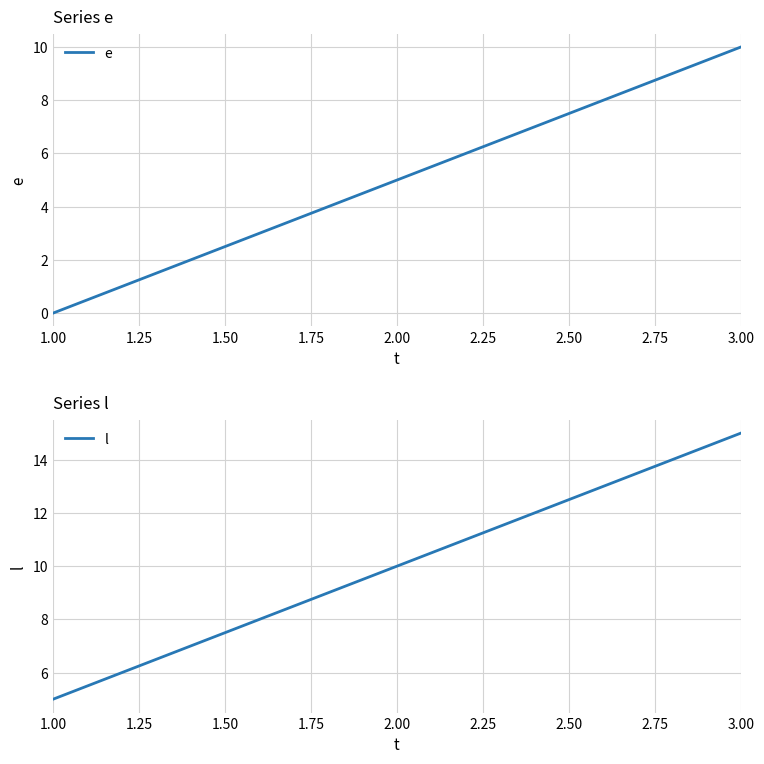

What is the maximum value for e?

10